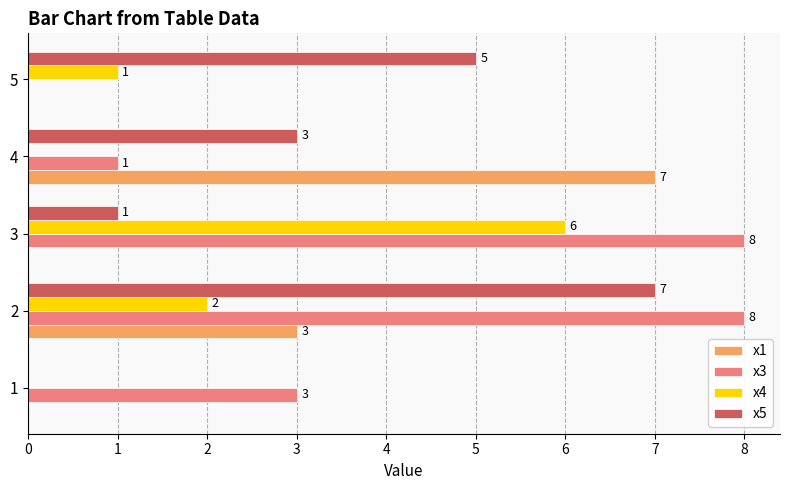

What is the sum of the x3 values at 1 and 2?

11